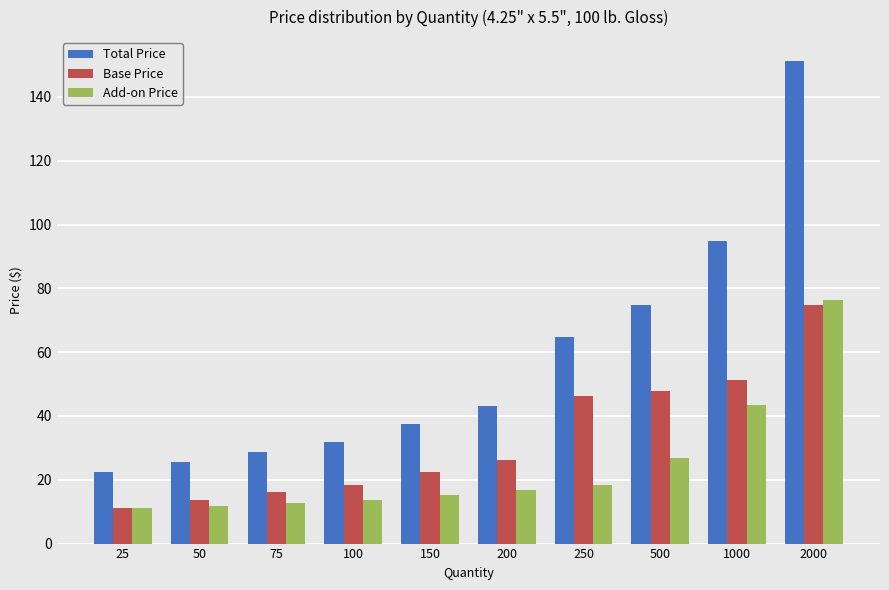

What is the total value across all series at 100?

63.8